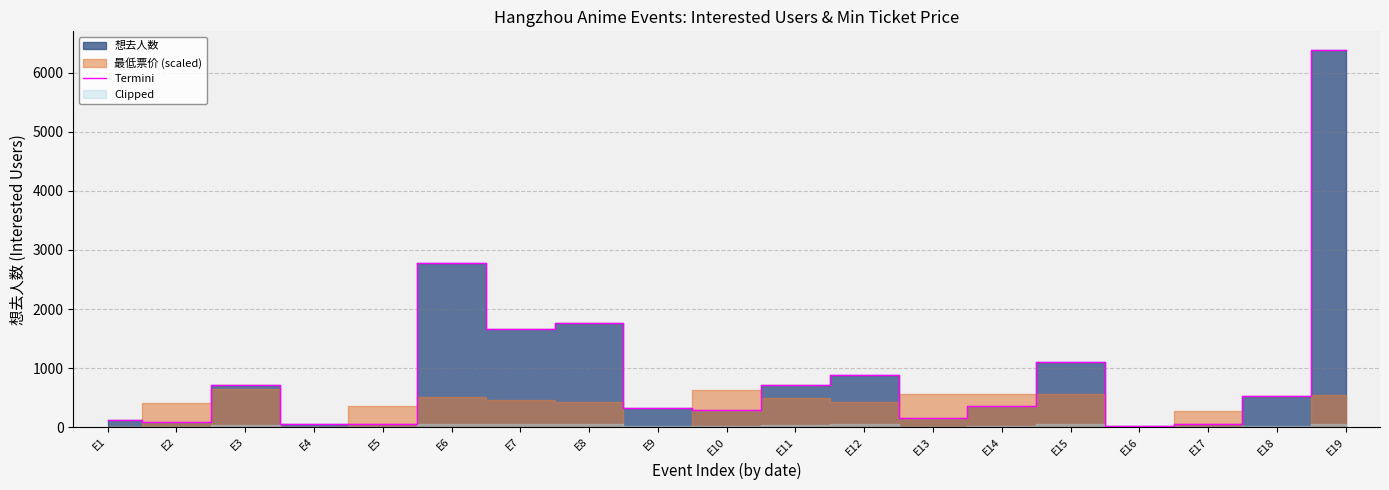

Does the chart have visible grid lines?

Yes